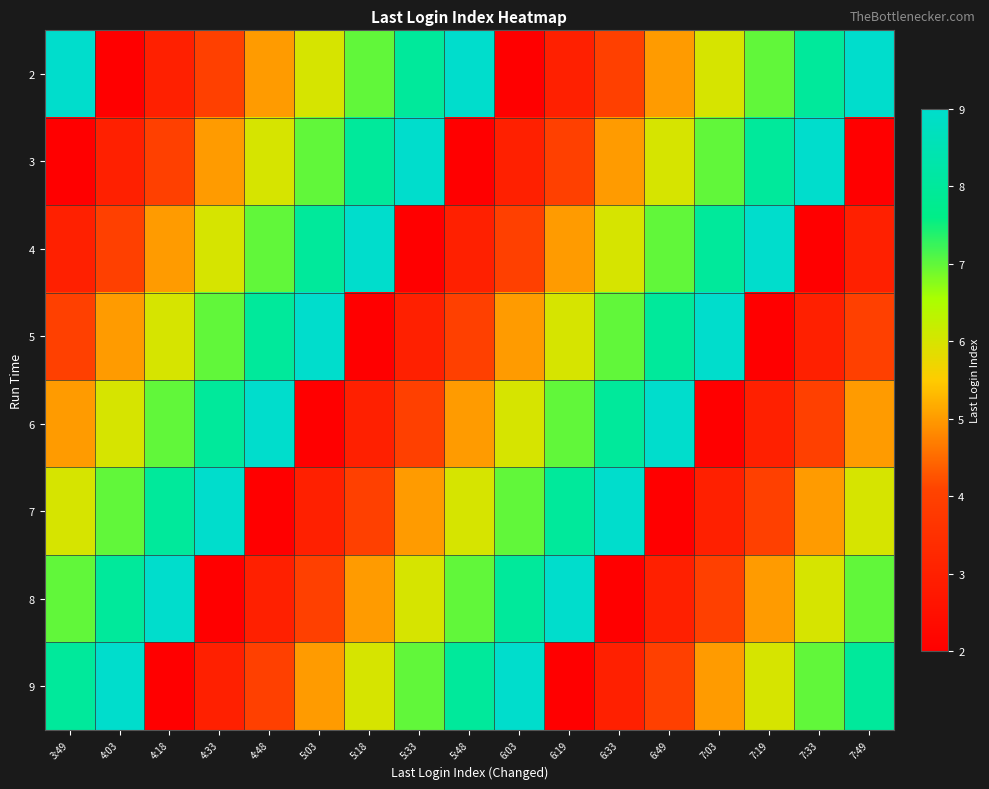

How many series are shown in this chart?

8